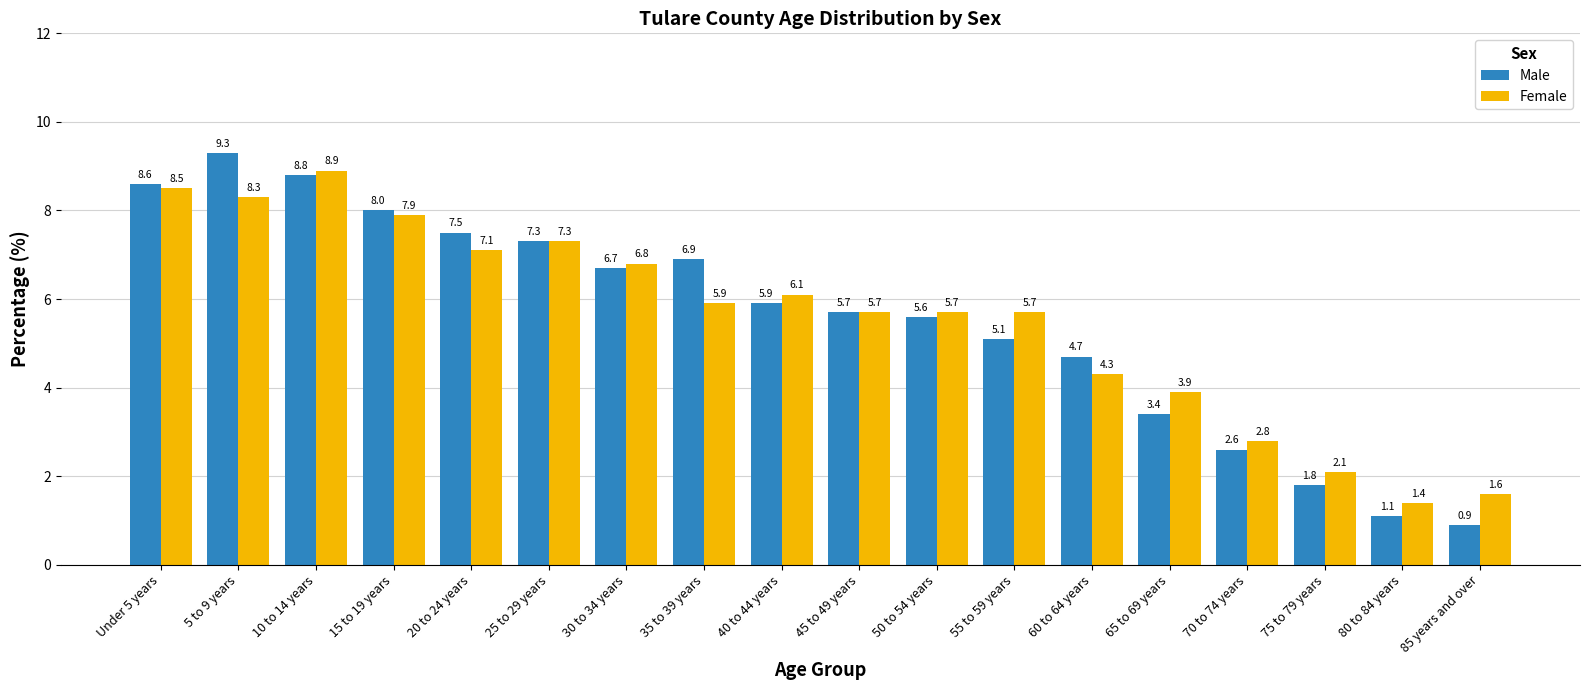

How many groups of bars are there?

18